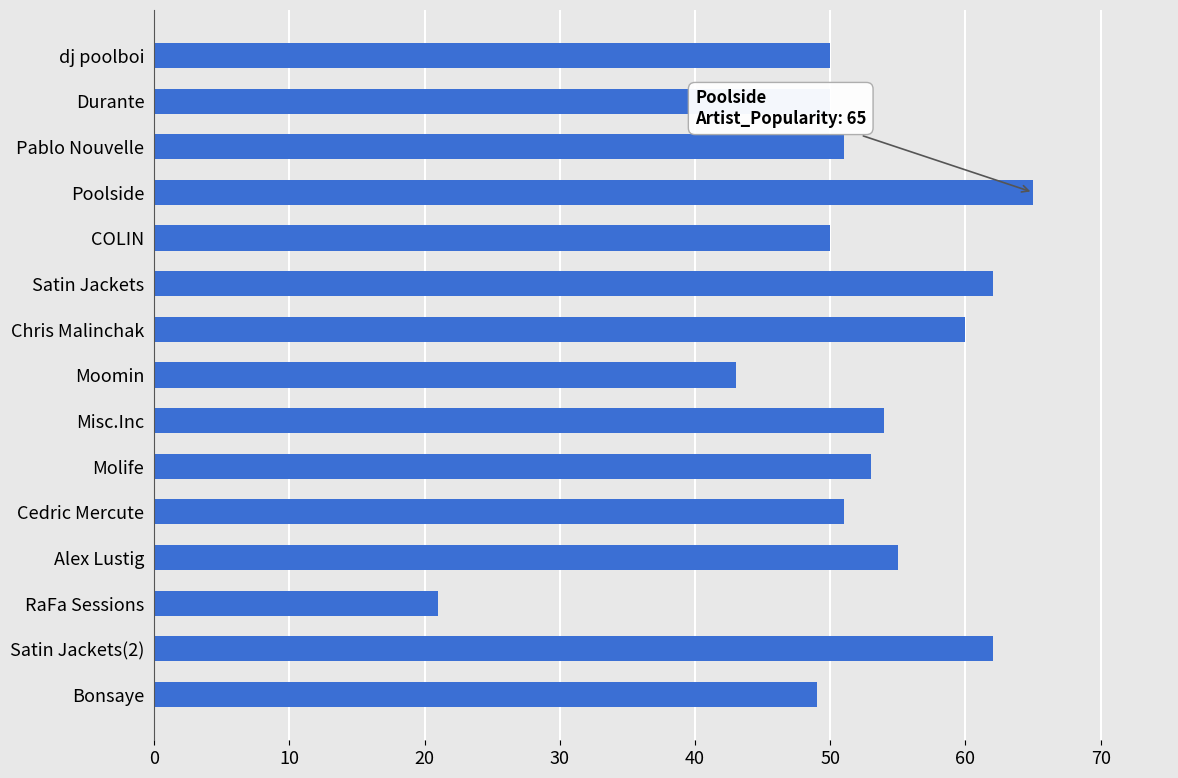

What is the sum of the values at Moomin and Misc.Inc?

97